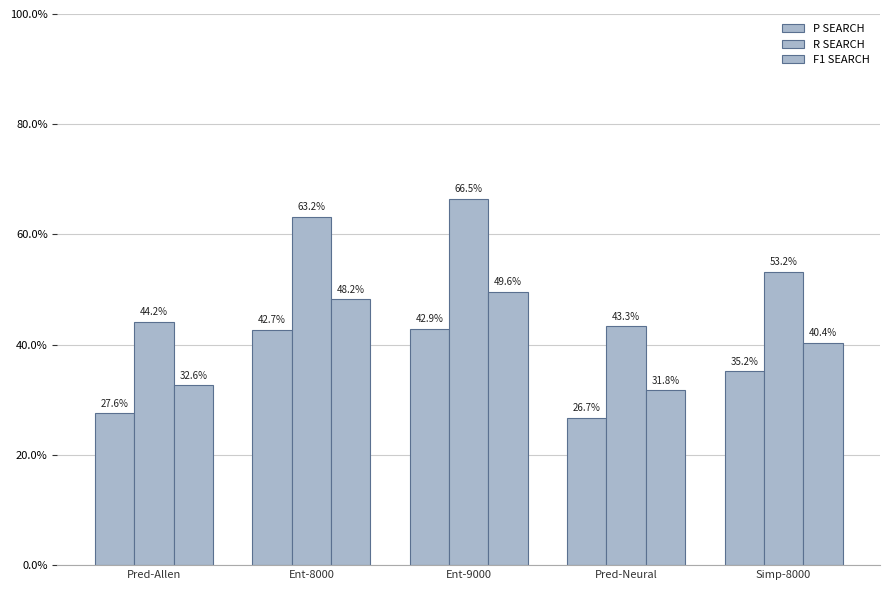

What is the maximum value for F1 SEARCH?

0.5